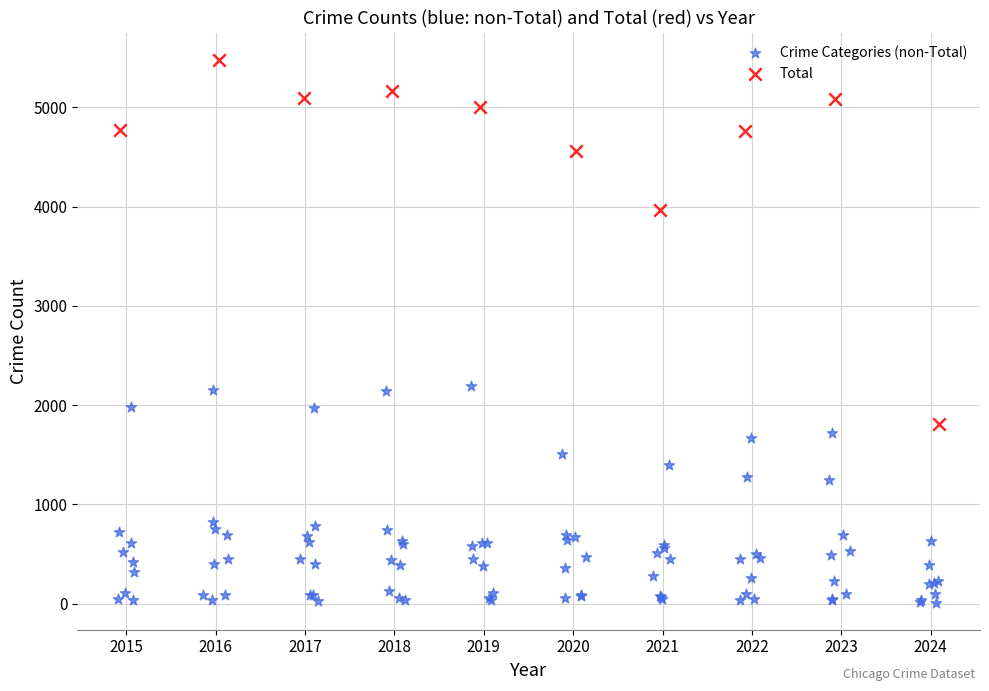

Which series has the largest Y range (max minus min)?

Total